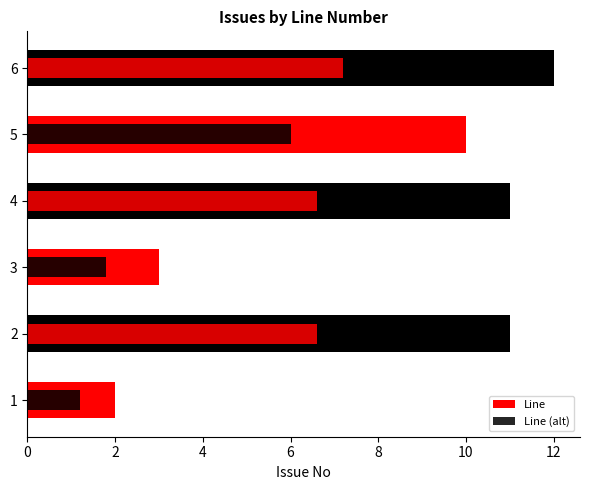

Rank the series by their average value, from lowest to highest.

Line (alt), Line